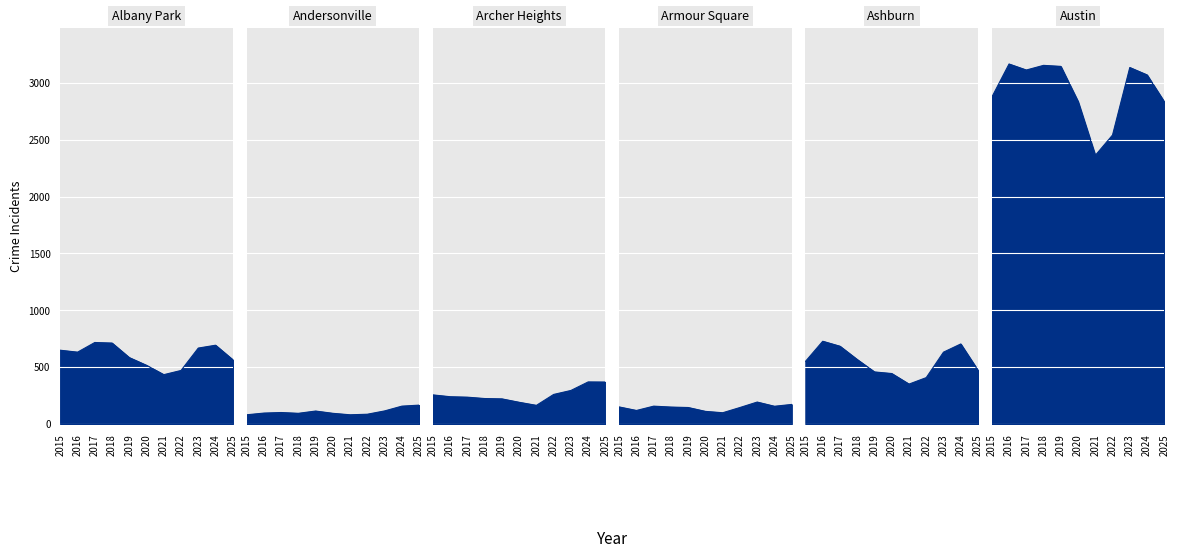

The value of Armour Square at 2023 is 193. True or false?

True